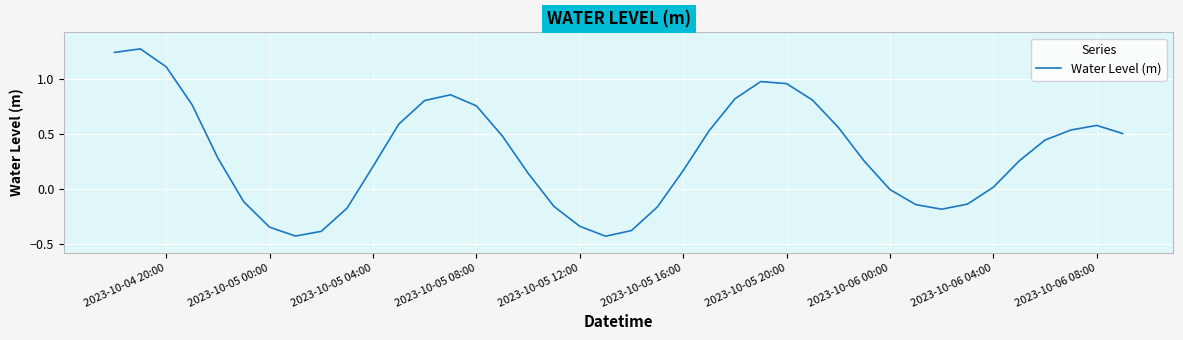

Is it true that the value at 2023-10-06 00:00 is -0.0?

True